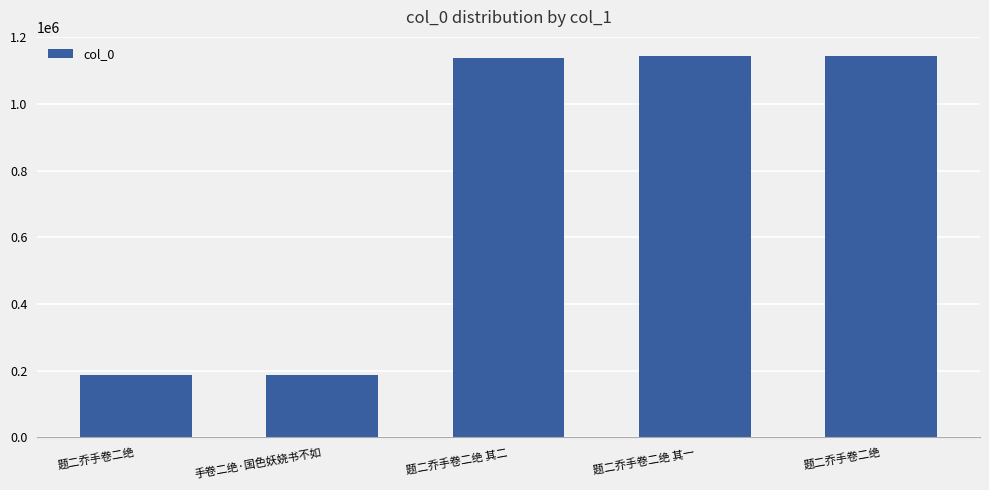

Which has a higher value, 题二乔手卷二绝 or 题二乔手卷二绝 其一?

题二乔手卷二绝 其一